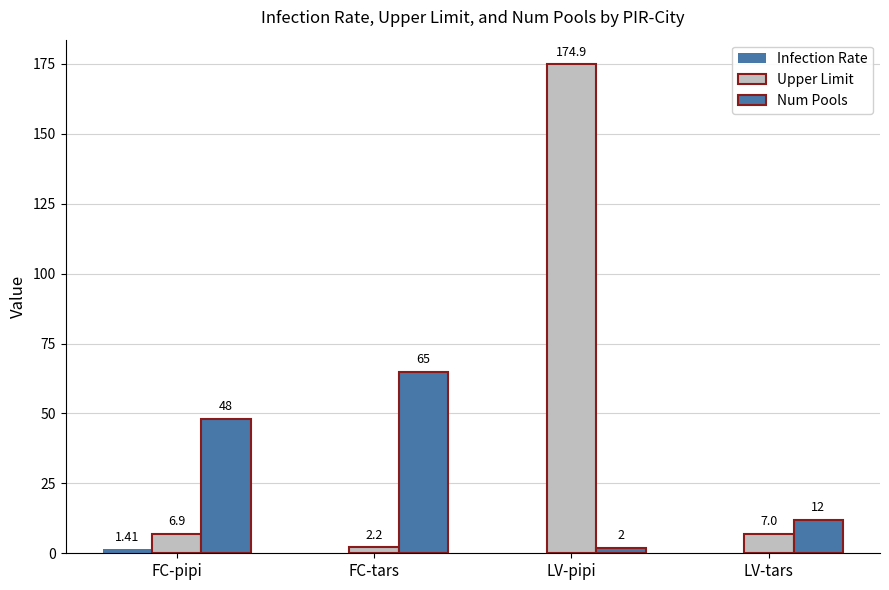

Between FC-pipi and LV-pipi, which series saw the biggest shift?

Upper Limit